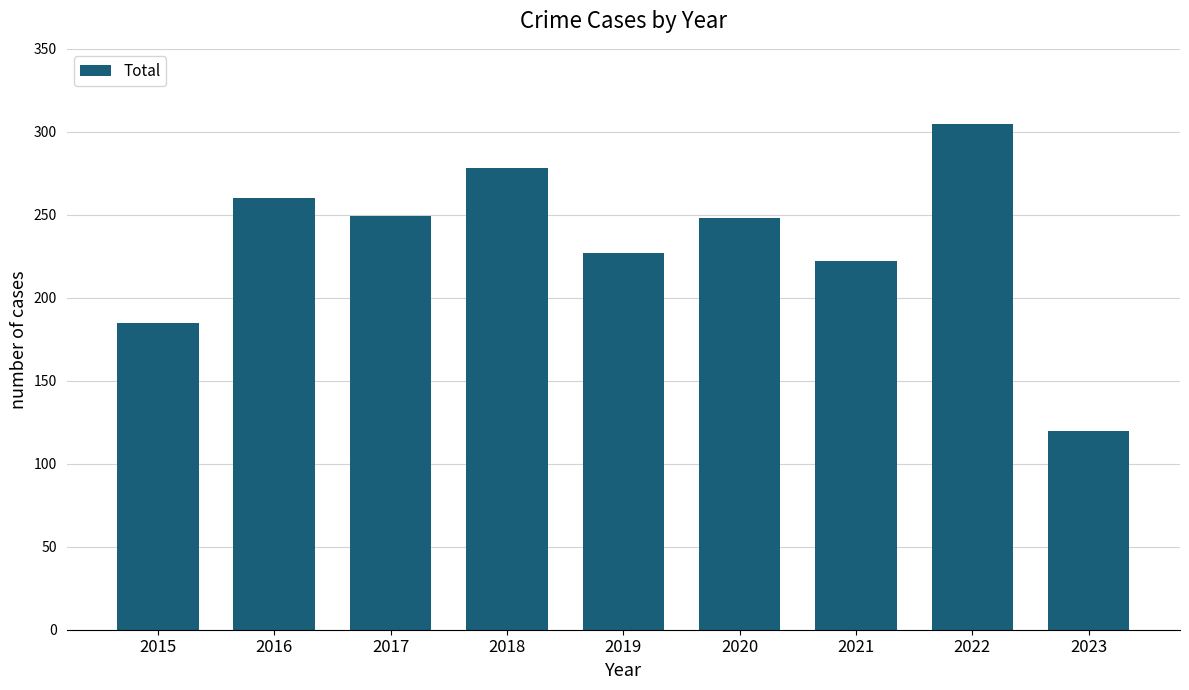

What is the difference between the values at 2016 and 2020?

12